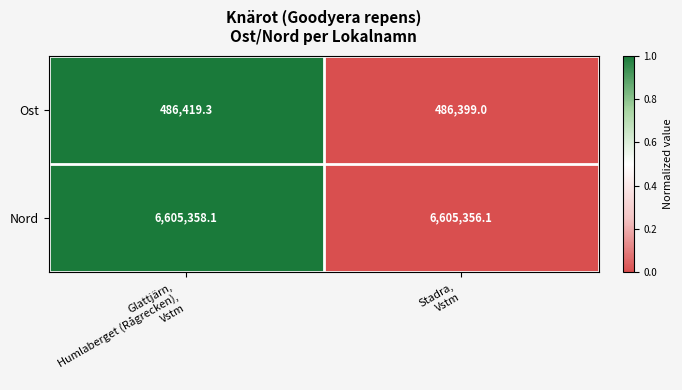

What is the maximum value for Nord?

6605358.1